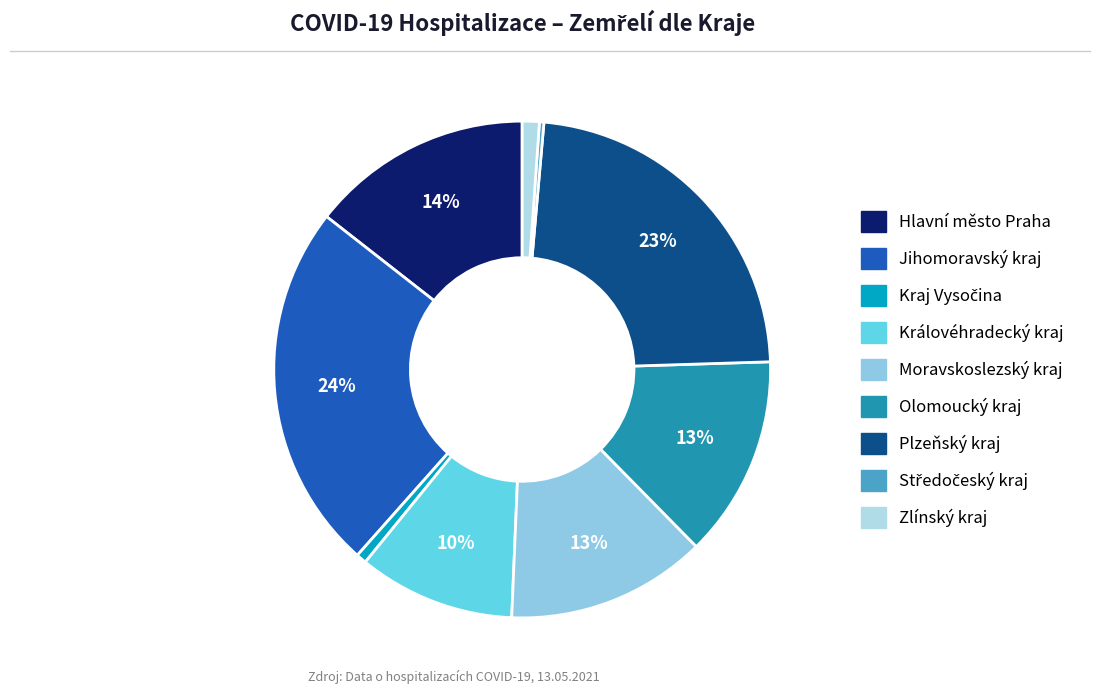

What percentage do Zlínský kraj and Plzeňský kraj together represent?

24.2%